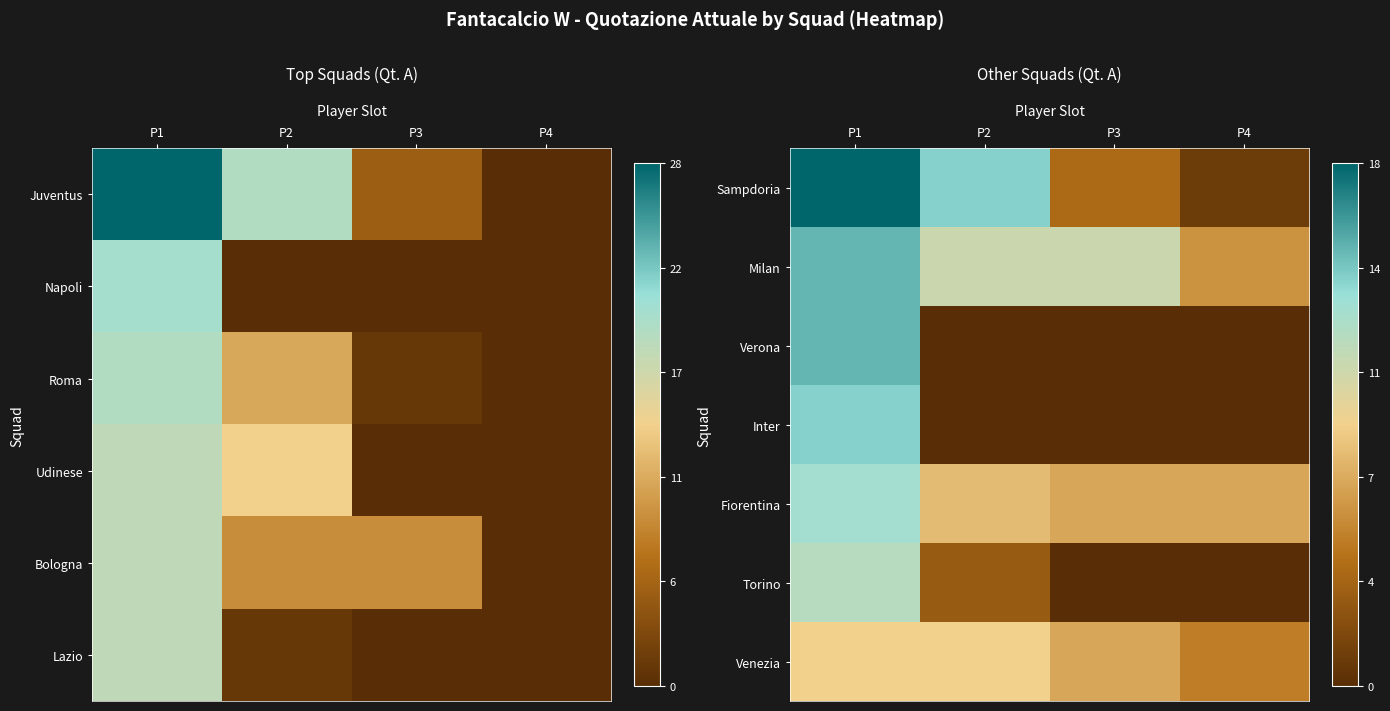

Is it true that Verona equals 1.1 at P1?

False